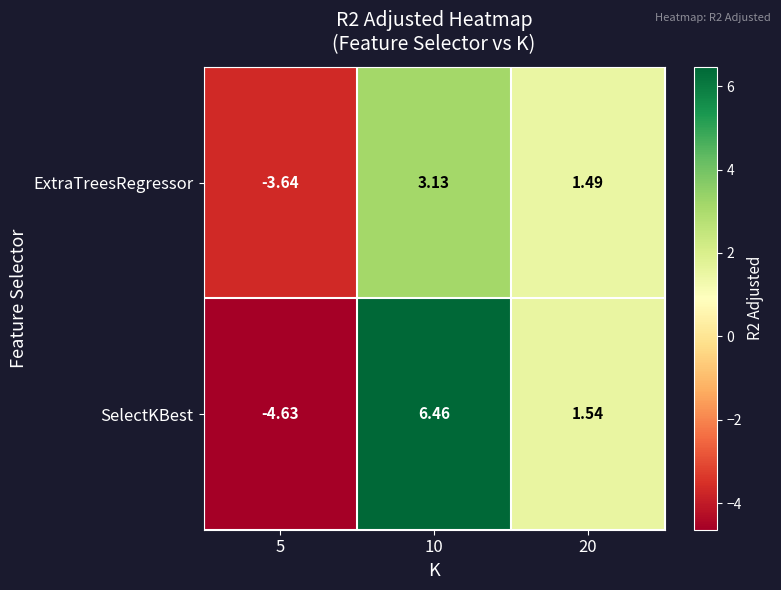

Which series has the largest range (max minus min)?

SelectKBest